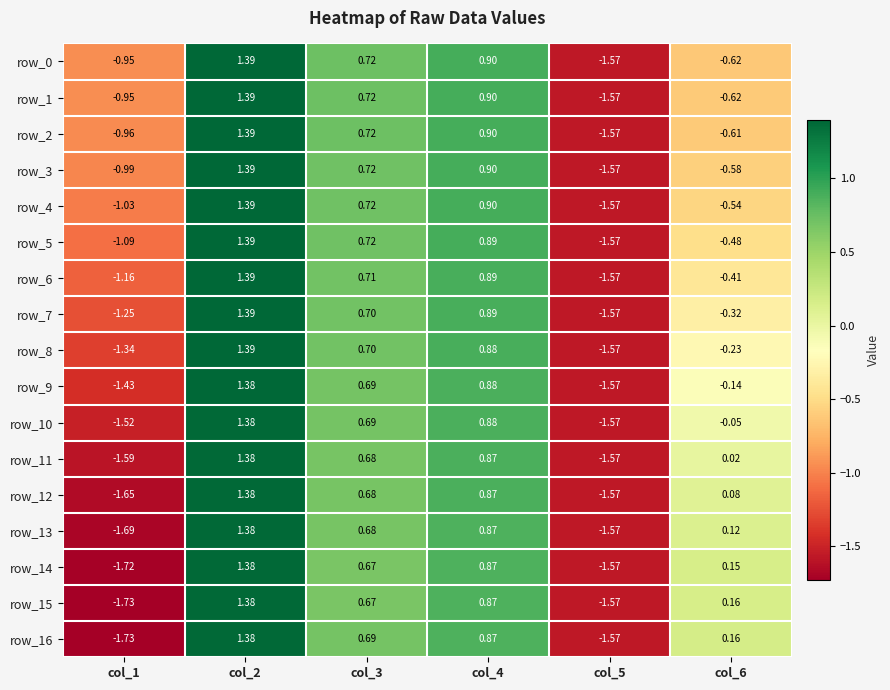

How many positive values does the row_12 series have?

4